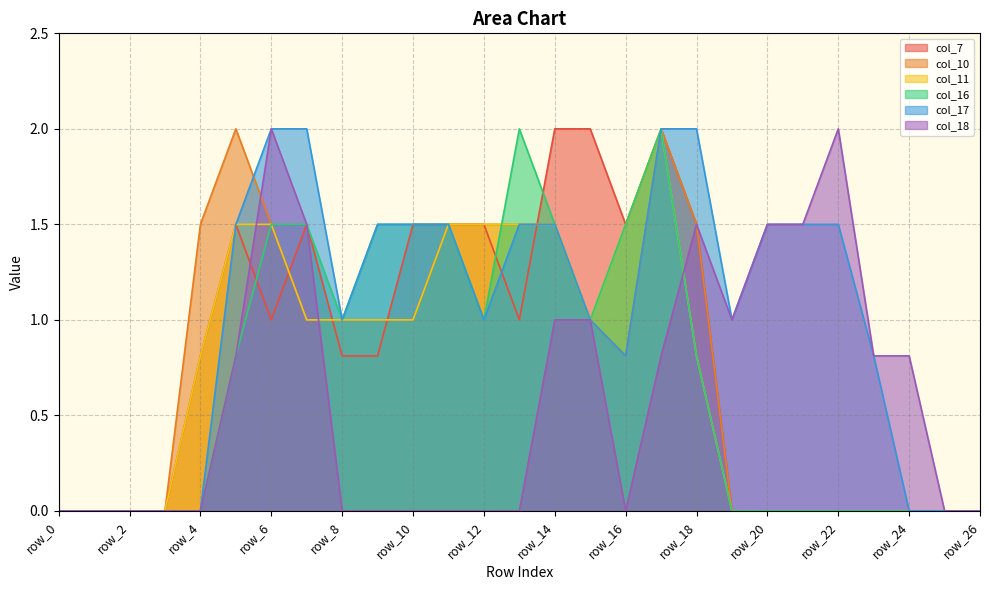

Between row_1 and row_12, which series saw the biggest shift?

col_7